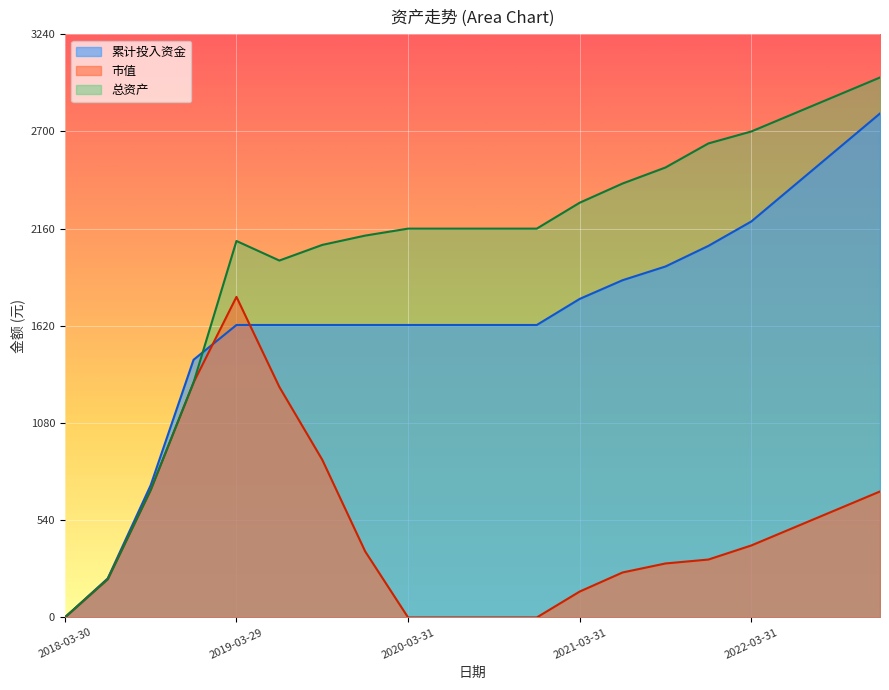

What is the difference between the maximum and minimum values in the 累计投入资金 series?

2800.0